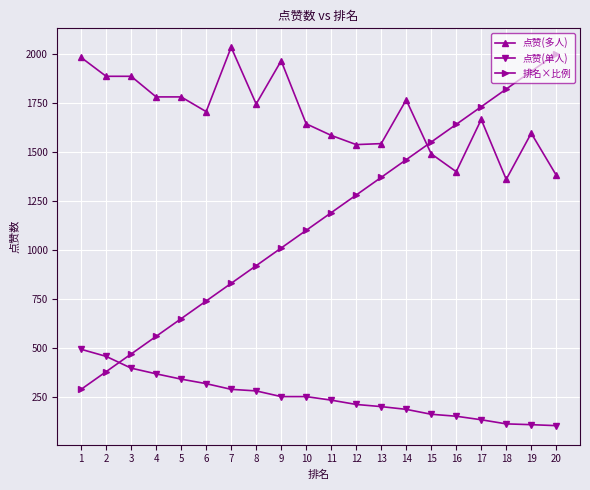

How many distinct data groups are displayed?

3